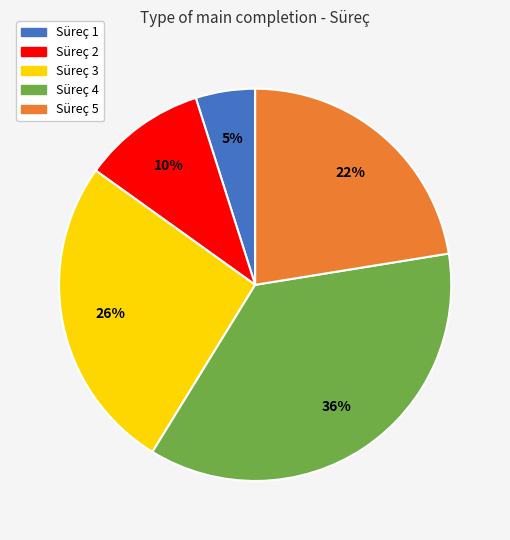

What percentage is the Süreç 5 slice, to the nearest percent?

22%